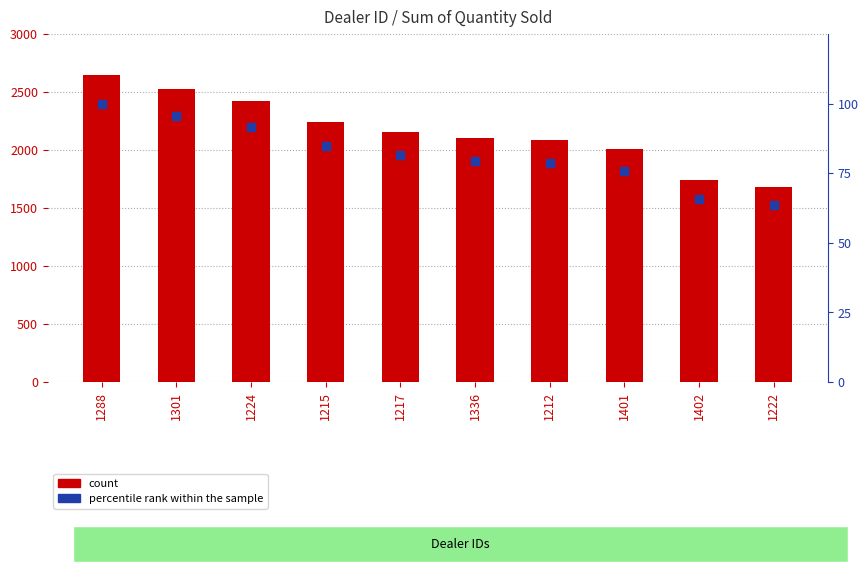

Which series reaches the minimum Y coordinate?

percentile rank within the sample